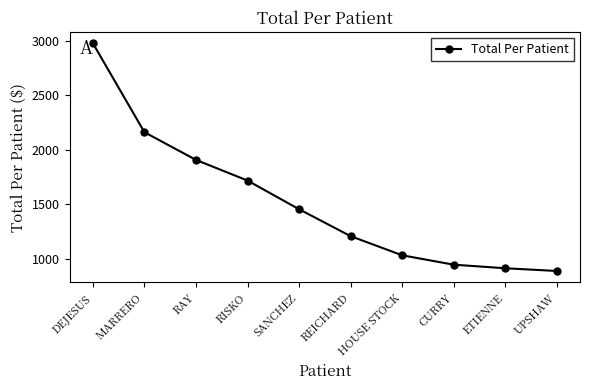

The chart shows a value of 1448.7 at CURRY. True or false?

False